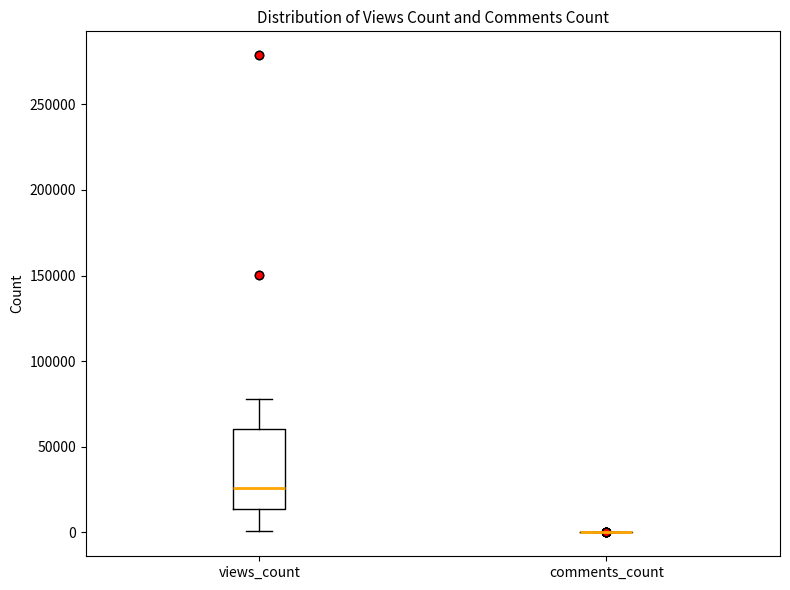

Reading left to right, transcribe this box plot: for each box, give where its median line is, the range the box spans, and where its two whiskers end, as read against the y-axis. The values are not printed on the chart, so give them approximately, as read against the axis.

views_count: median 25000, box 15000 to 60000, whiskers 0 to 80000
comments_count: box collapsed to a line at 0, whiskers 0 to 0